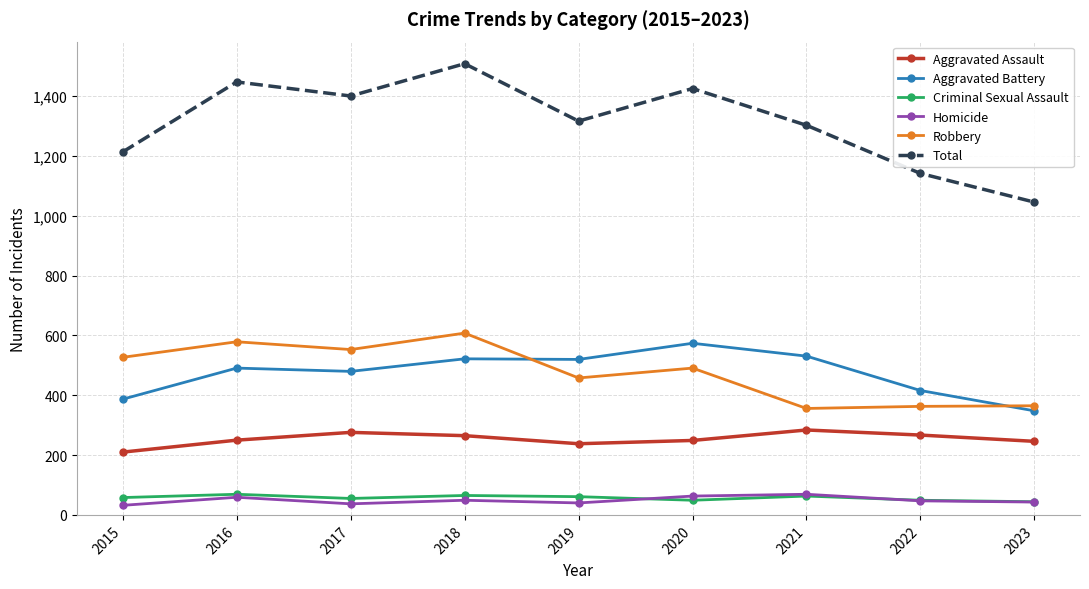

What is the sum of all Homicide values?

439